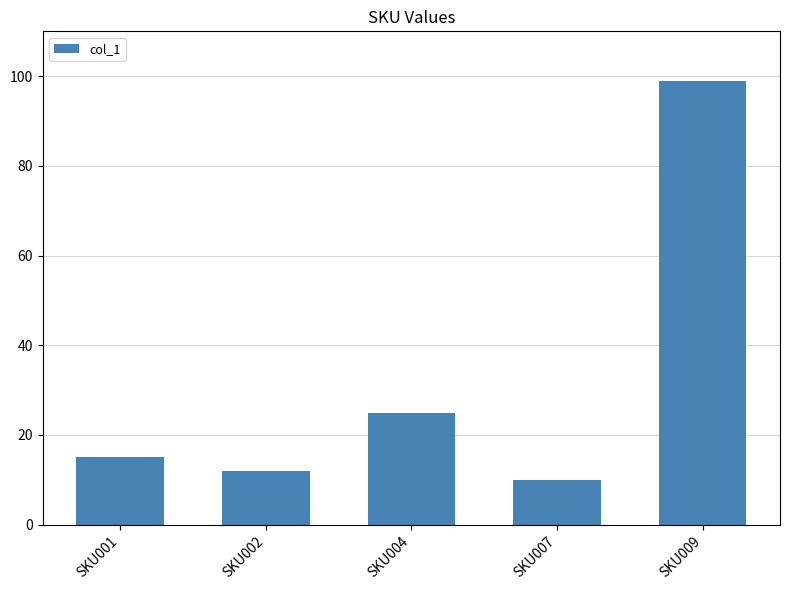

True or false: the data shows 12 at SKU002.

True